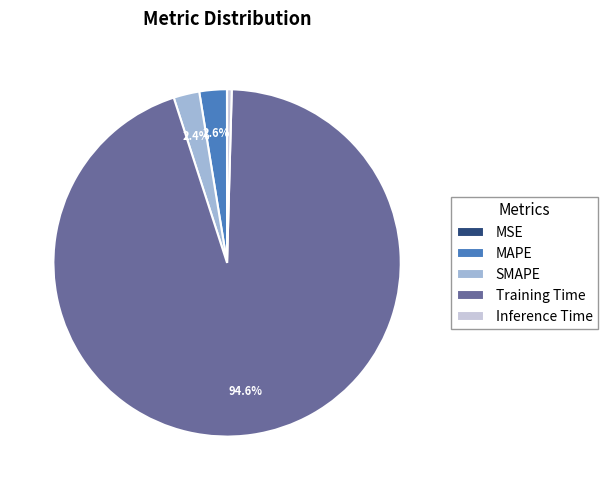

The SMAPE slice represents 2% of the pie. True or false?

True